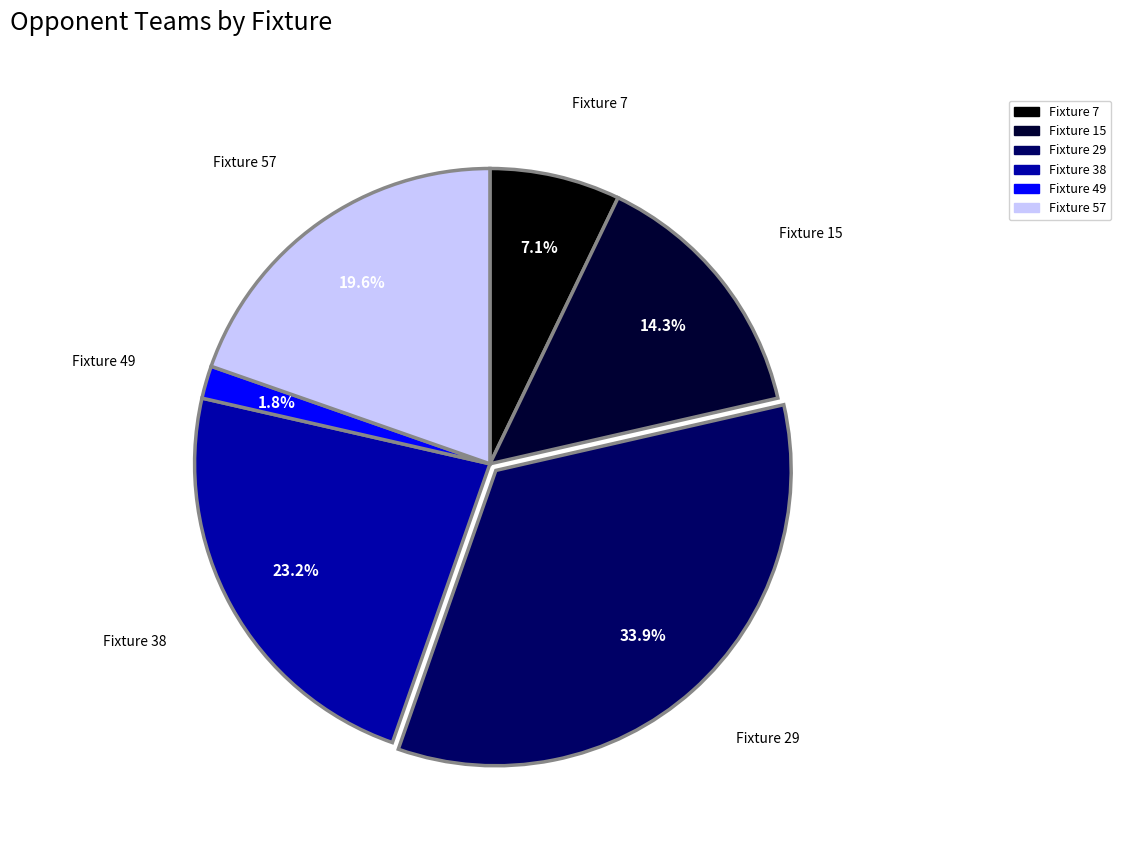

Which slice is the smallest?

Fixture 49